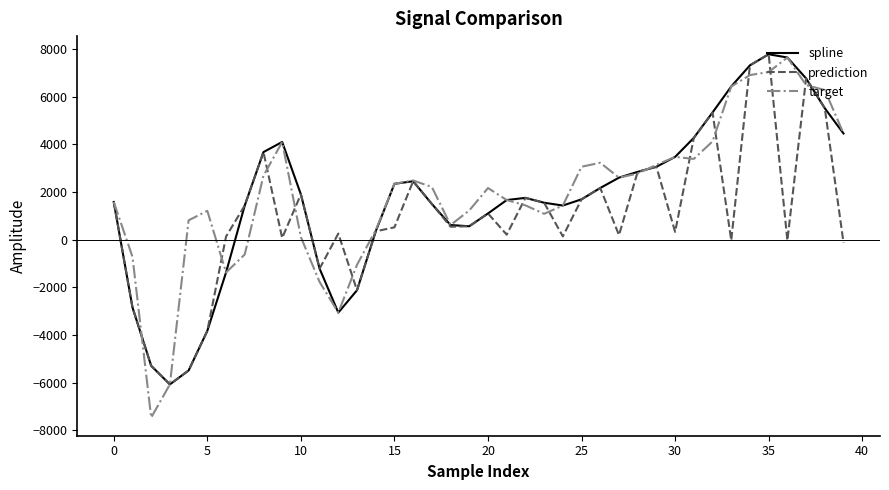

Which series has the widest spread of values?

target